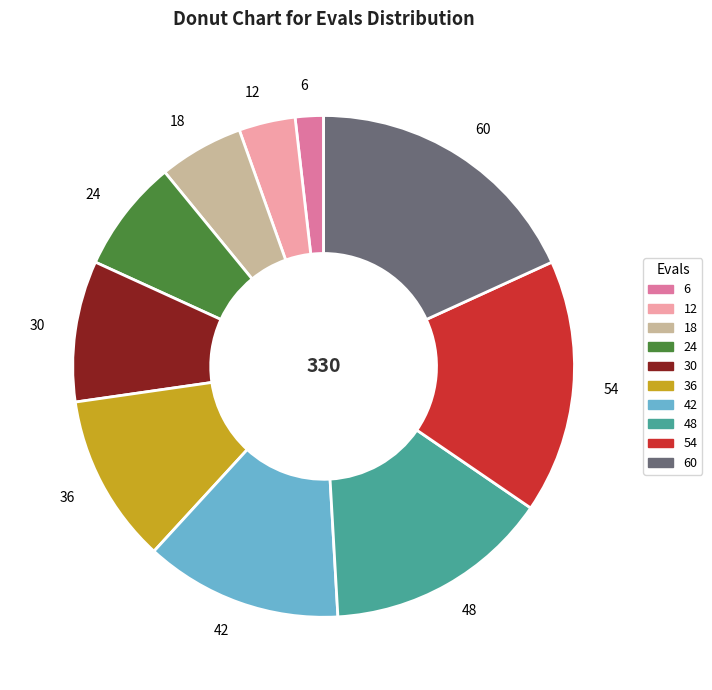

Rank the categories by value from highest to lowest.

60, 54, 48, 42, 36, 30, 24, 18, 12, 6